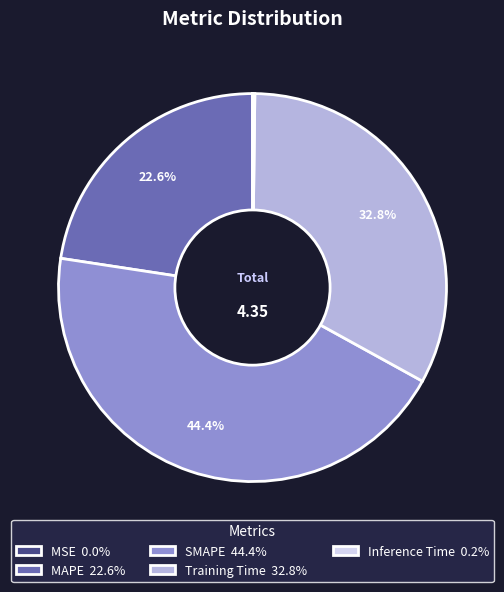

Between SMAPE 44.4% and Training Time 32.8%, which is larger?

SMAPE 44.4%